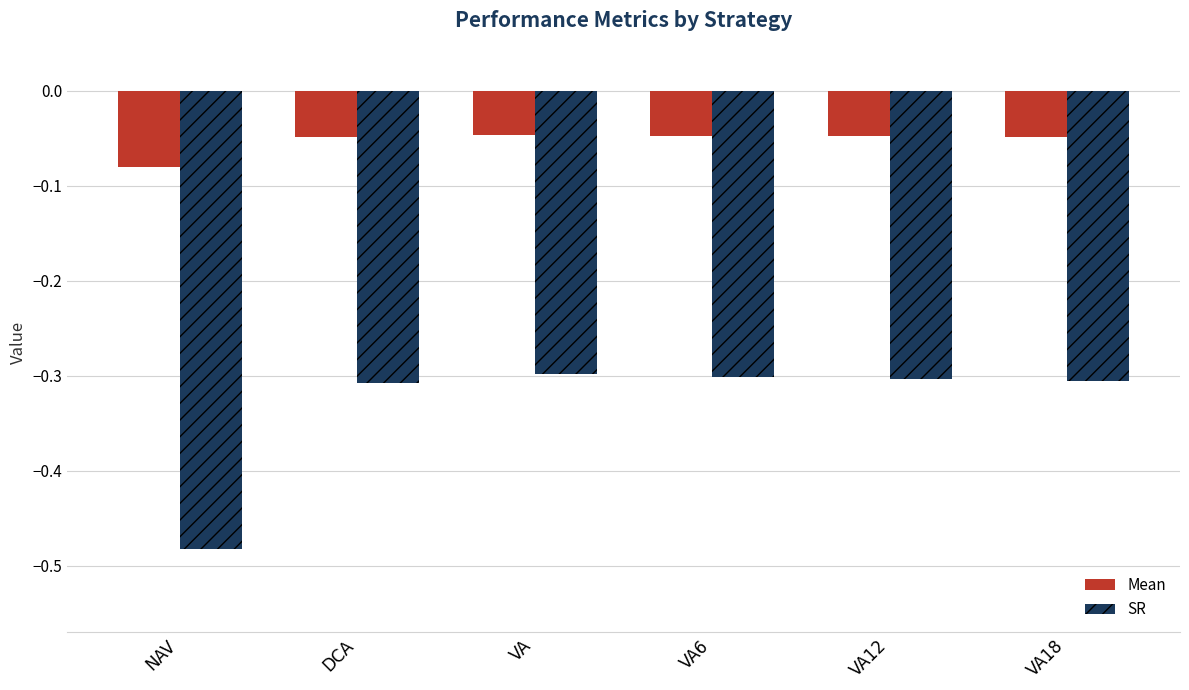

What position from the right is VA18?

1